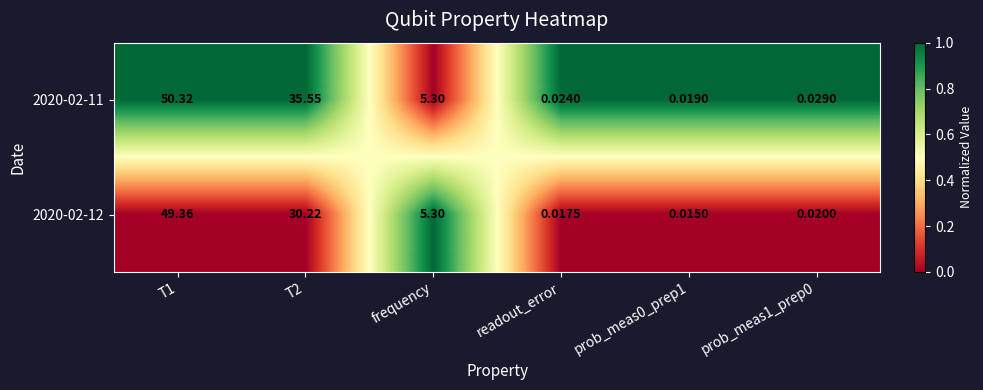

How many categories are shown in the chart?

6